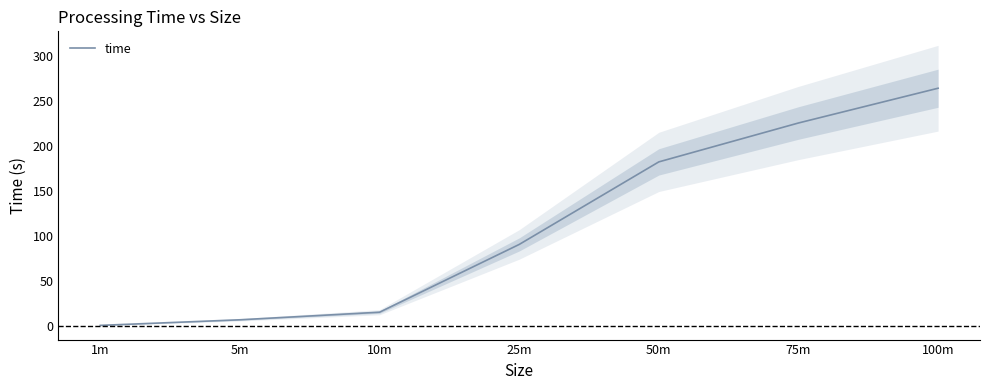

What is the sum of all values?

788.0